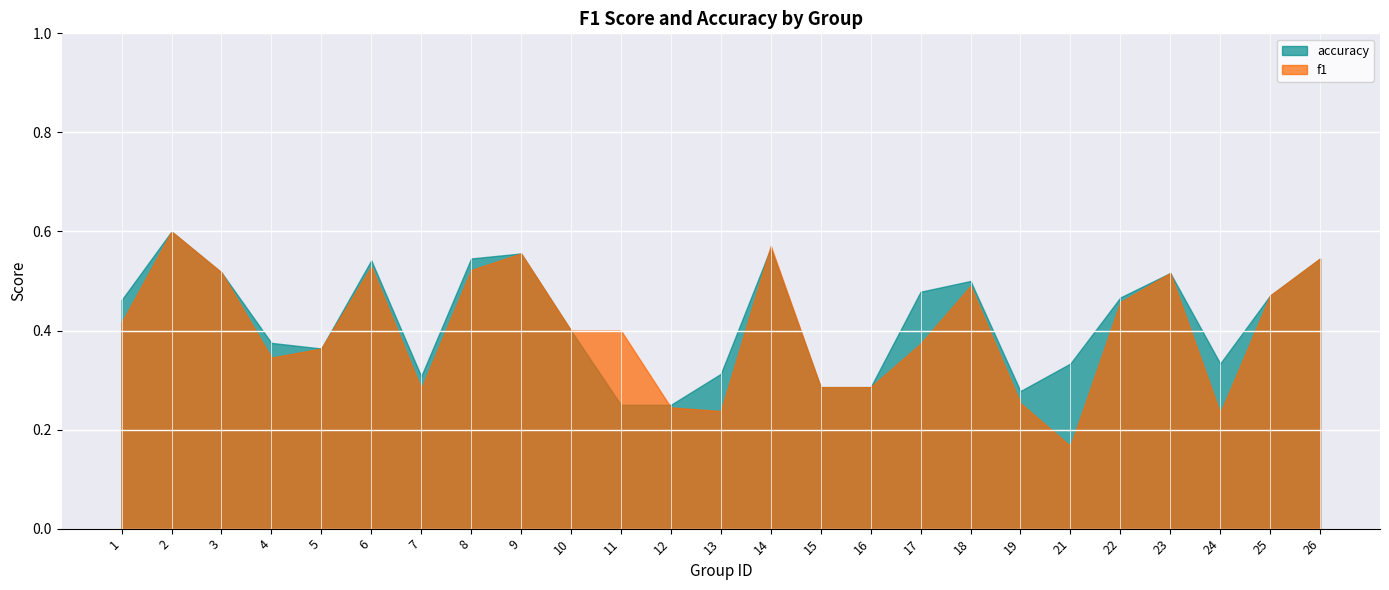

Where is the first local maximum for f1?

2